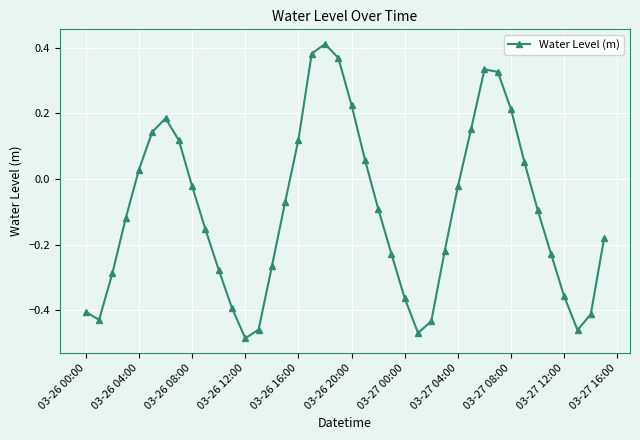

How many points are higher than both their immediate neighbors (excluding endpoints)?

3